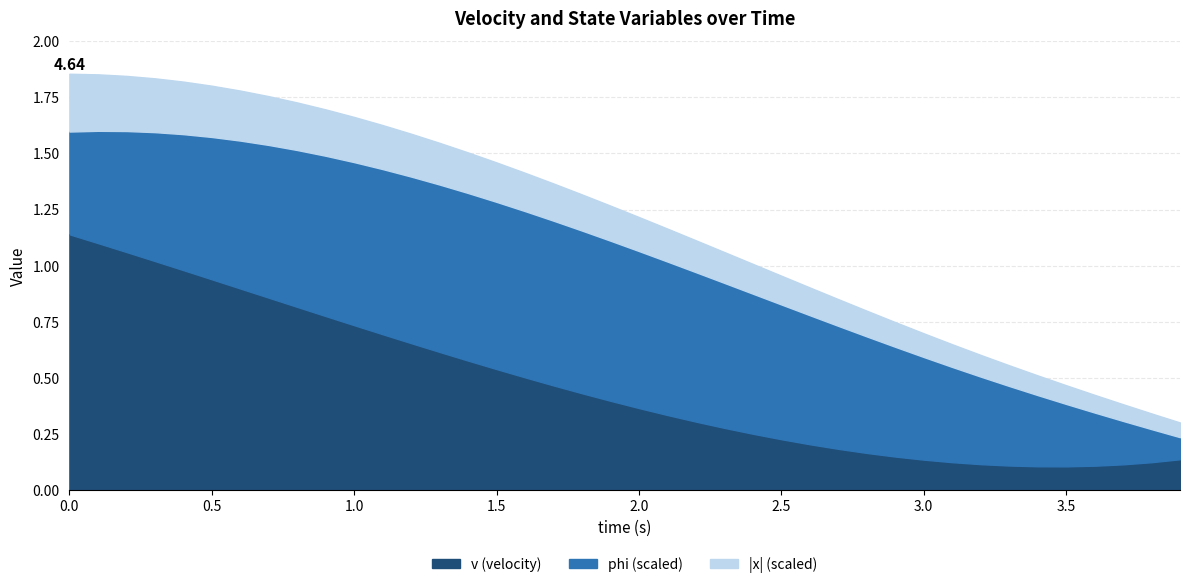

Is it true that v equals 6.4 at 3.0?

False